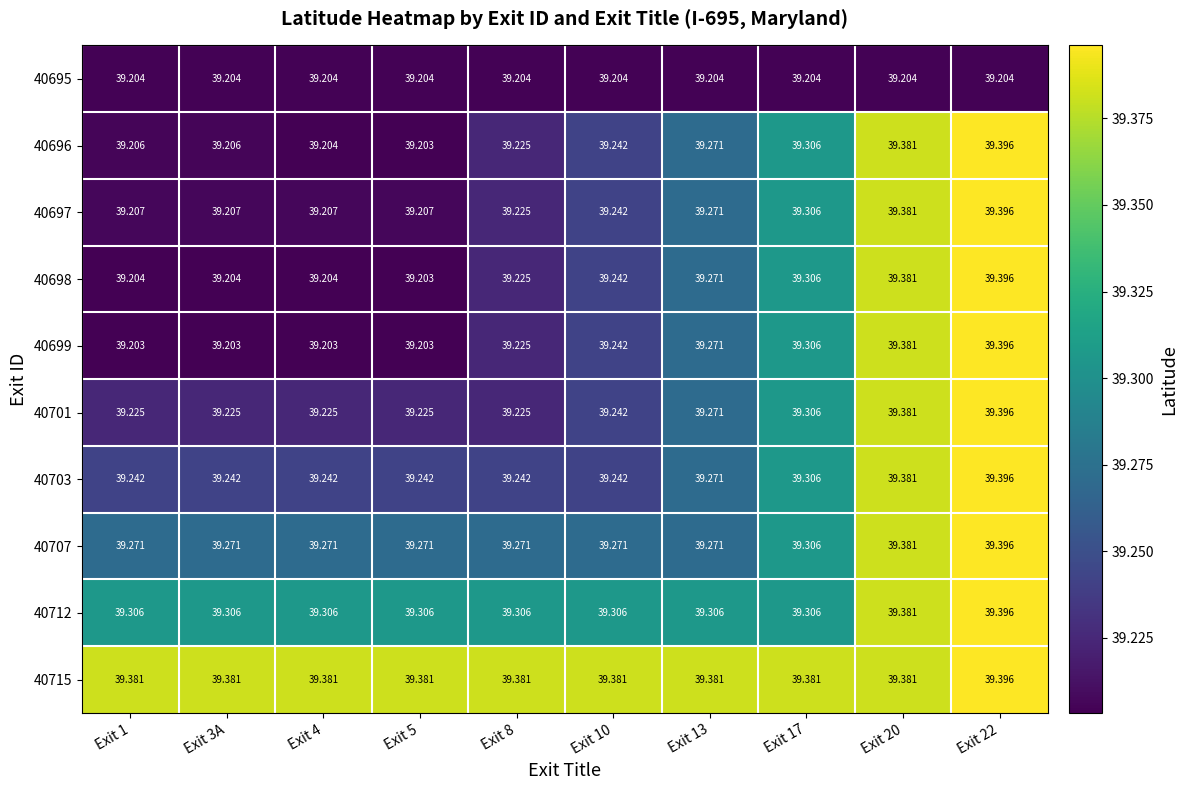

Is the value of 40715 at Exit 20 greater than the value of 40695 at Exit 1?

Yes